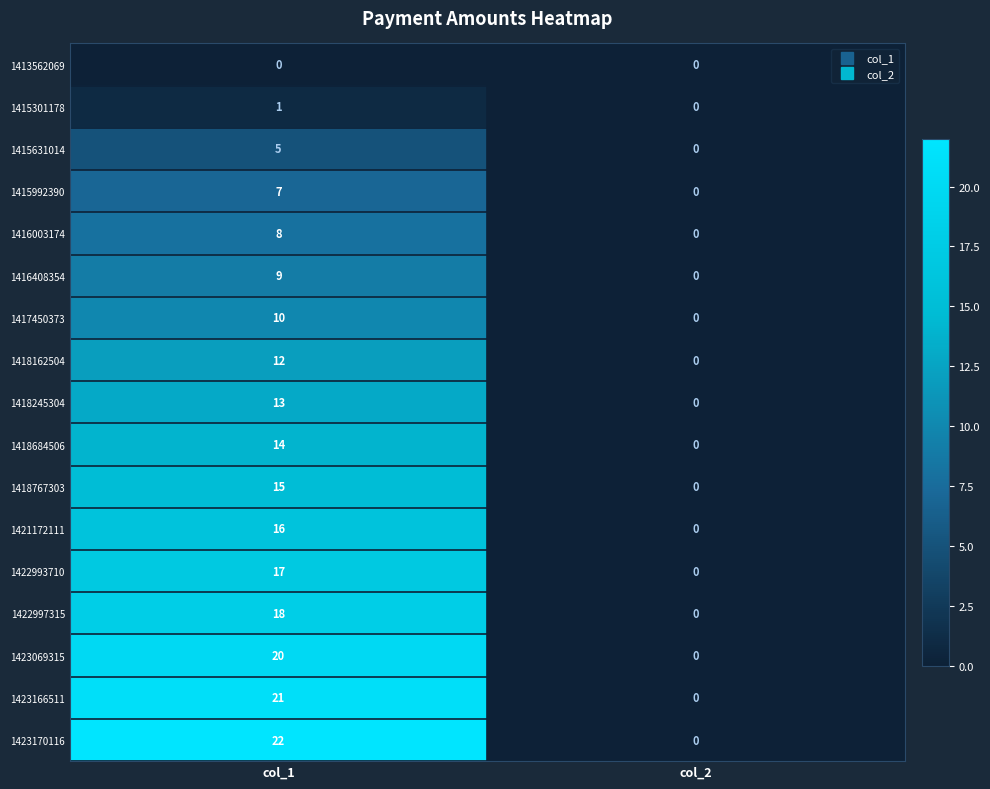

Is the value of 1418162504 at col_1 greater than the value of 1415992390 at col_1?

Yes